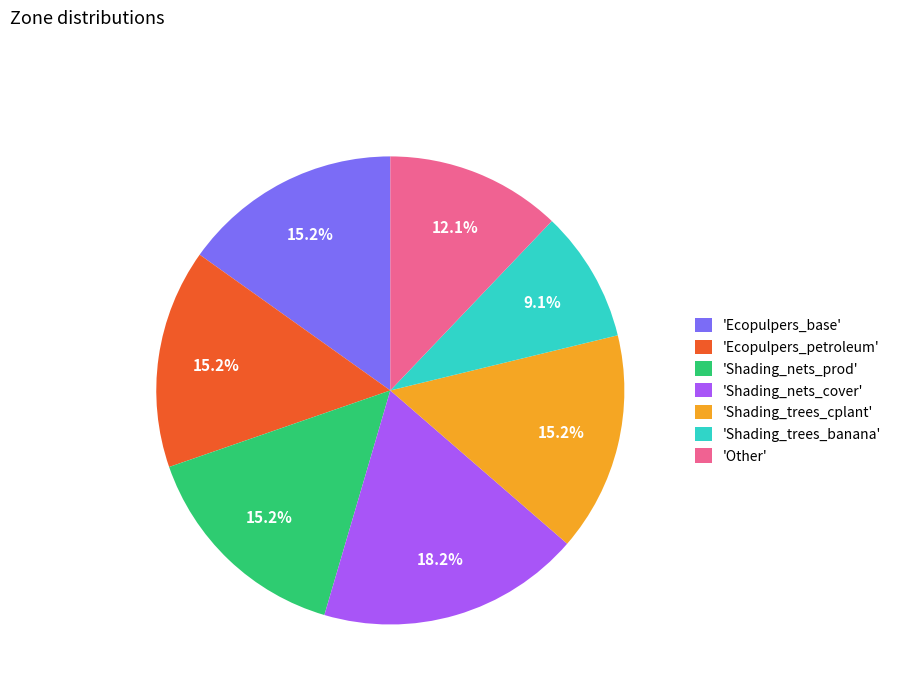

Approximately how many times larger is the value at 'Shading_nets_prod' compared to 'Shading_trees_cplant'?

1.0